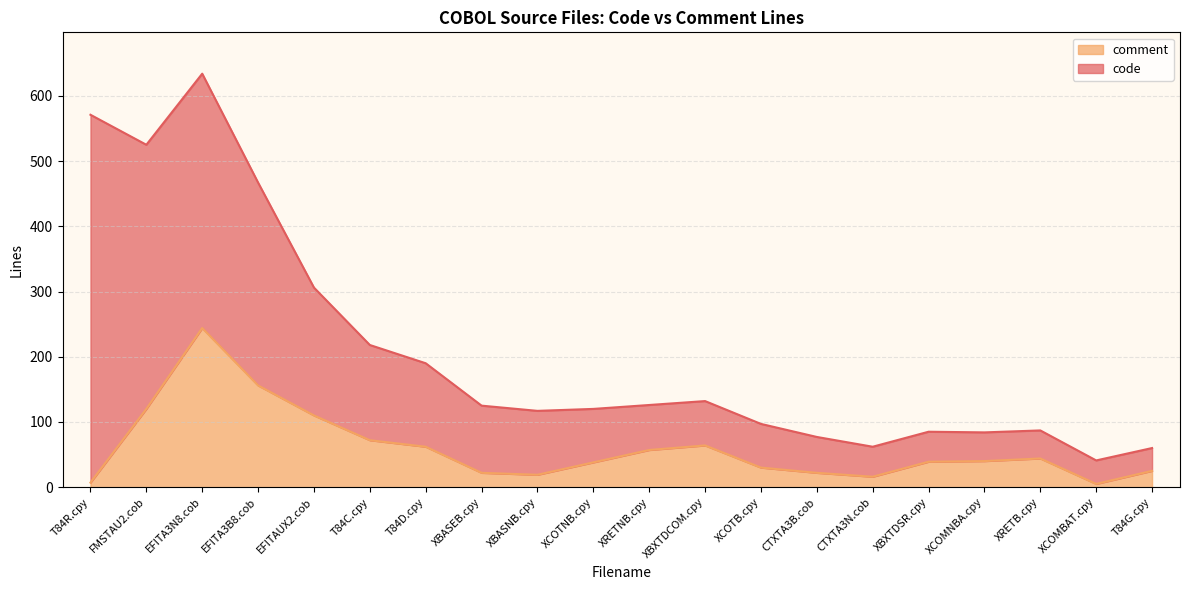

At which label is the value closest to 124?

FMSTAU2.cob